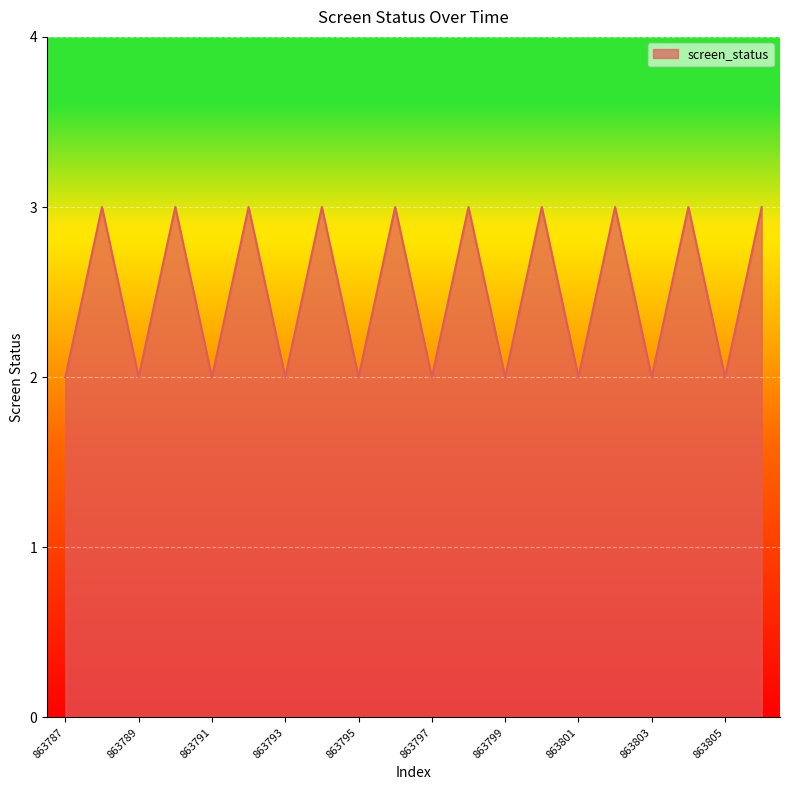

What is the greatest value displayed?

3